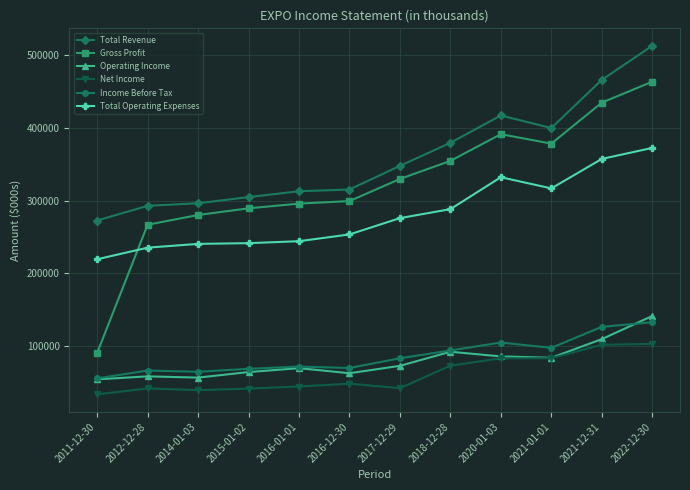

Between 2015-01-02 and 2020-01-03, which series saw the biggest shift?

Total Revenue